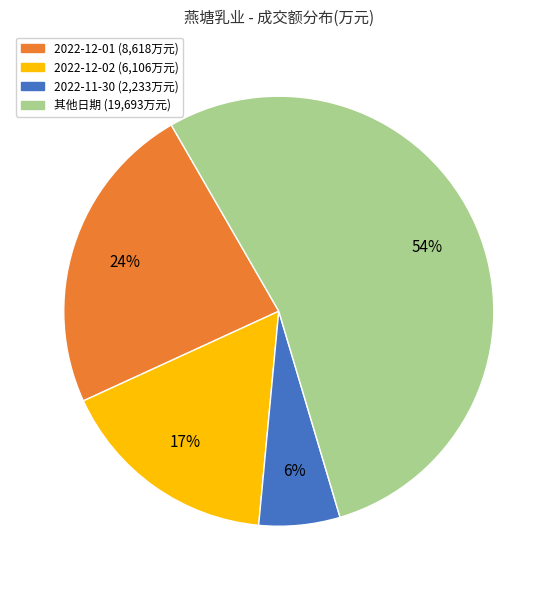

To the nearest percent, what is the average slice percentage?

25%